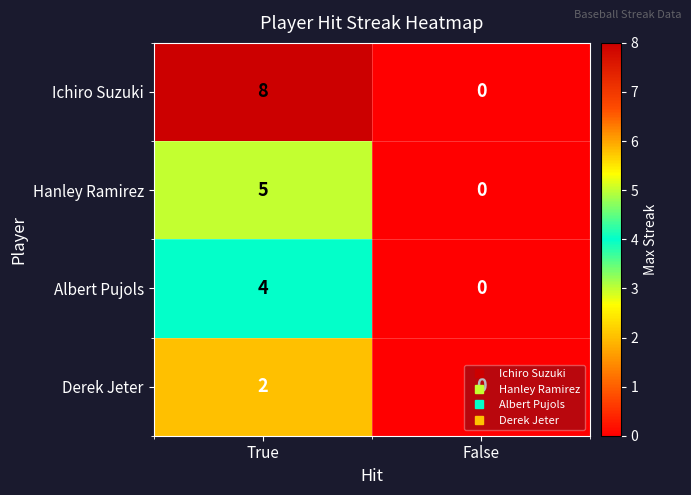

The Derek Jeter series shows 1 at False. True or false?

False